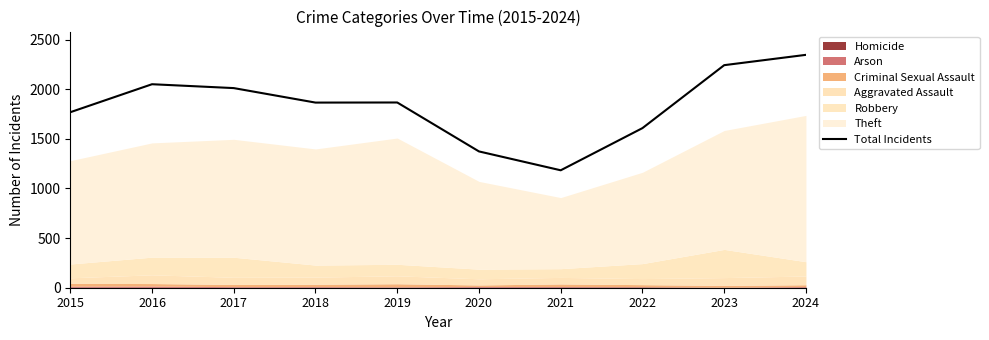

At which category does the data reach its first local peak?

2016